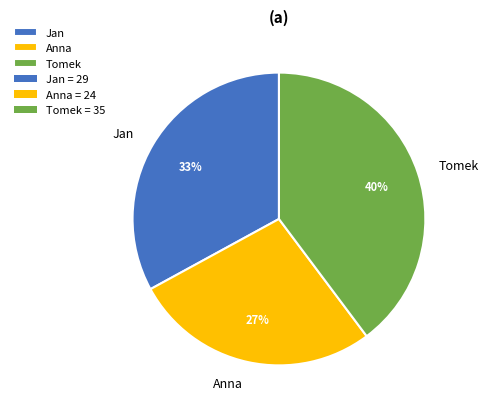

Between Anna and Tomek, which is larger?

Tomek